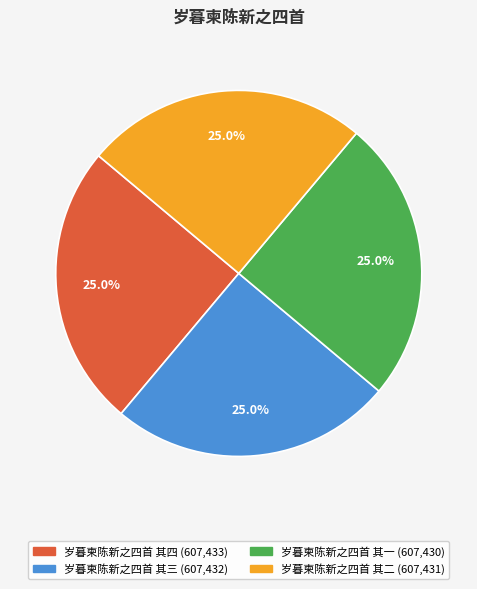

What percentage do 岁暮柬陈新之四首 其一 and 岁暮柬陈新之四首 其四 together represent?

50.0%